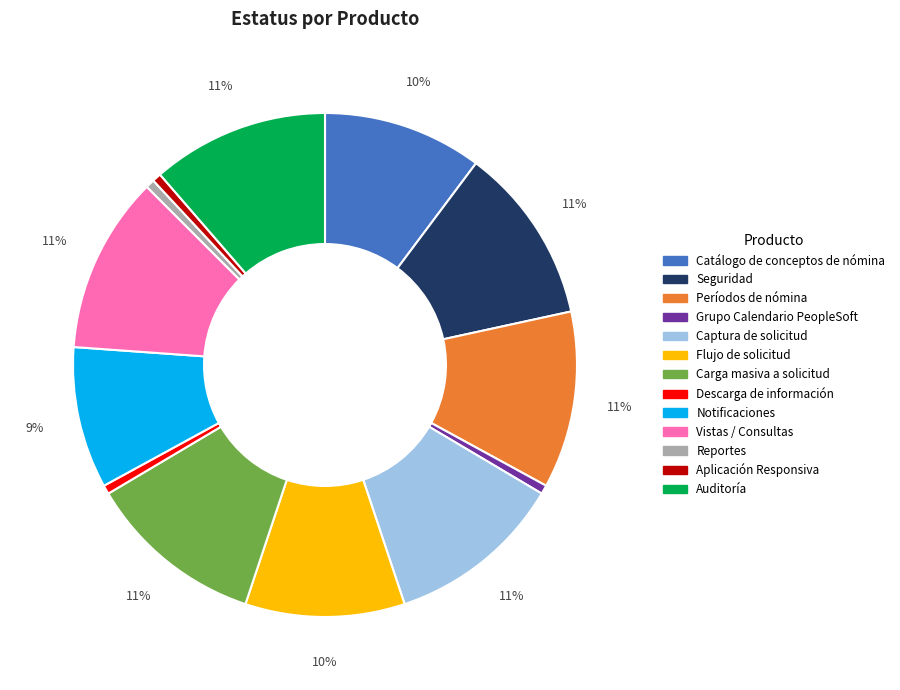

Approximately how many times larger is the value at Flujo de solicitud compared to Captura de solicitud?

0.9